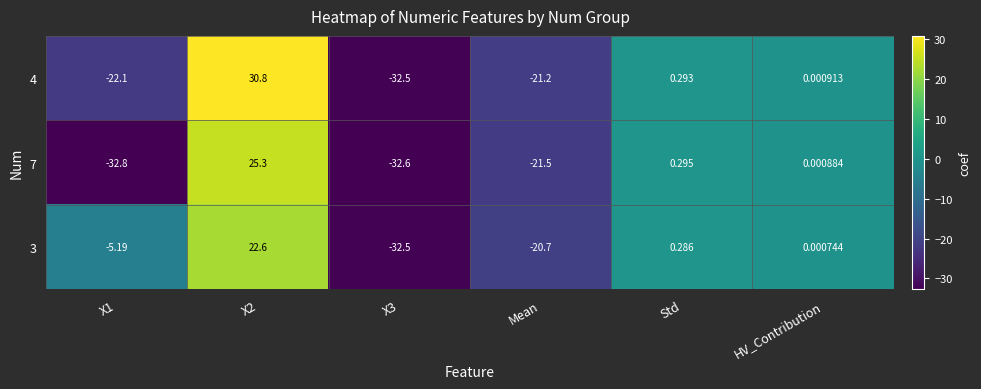

Is the value of 3 at HV_Contribution greater than the value of 7 at Mean?

Yes